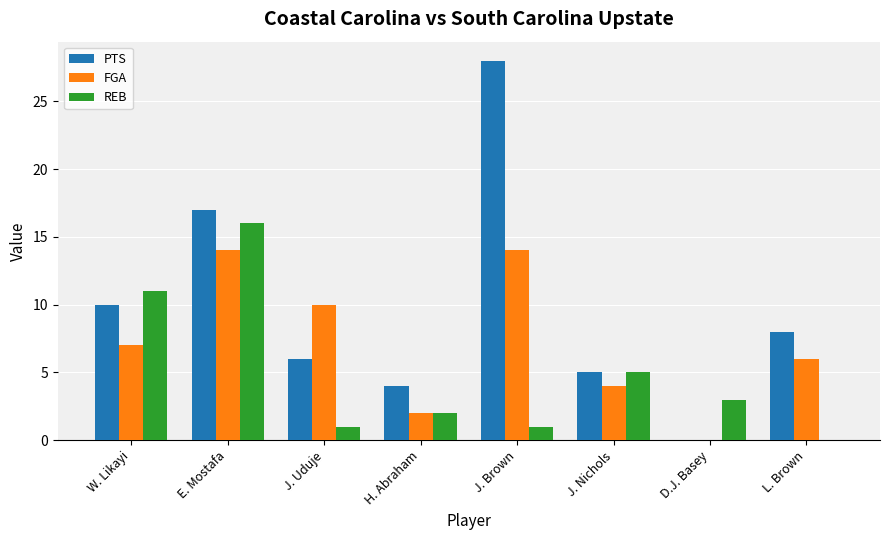

Reading right to left, extract all data points from this chart.

PTS: 8	0	5	28	4	6	17	10
FGA: 6	0	4	14	2	10	14	7
REB: 0	3	5	1	2	1	16	11